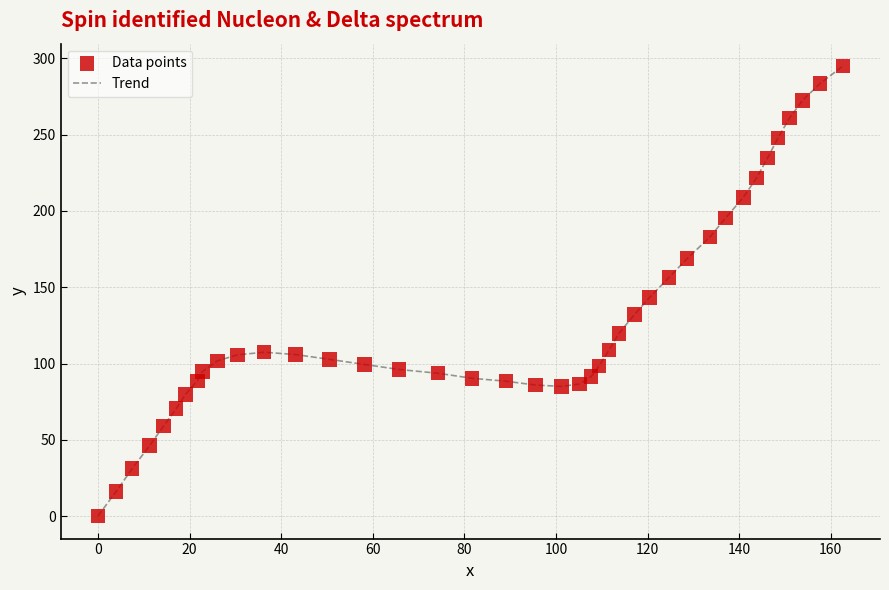

What is the difference between the maximum and minimum values?

294.9